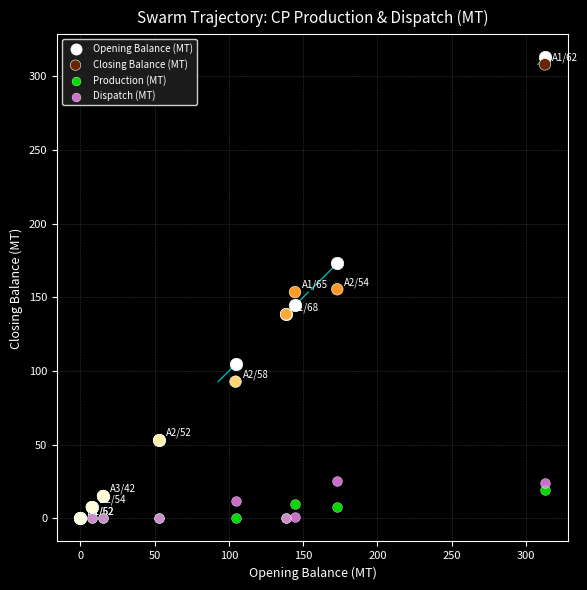

What are all the series names shown in the legend?

Opening Balance (MT), Closing Balance (MT), Production (MT), Dispatch (MT)